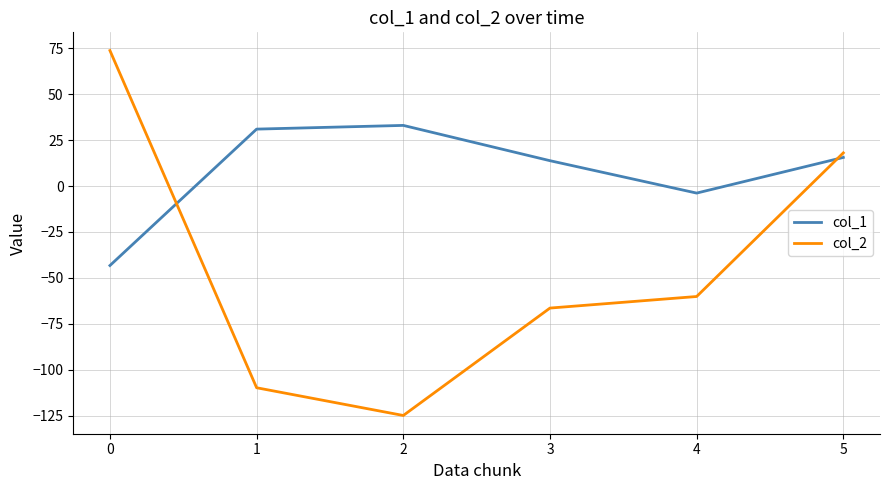

What is the sum of the col_2 values at 1 and 0?

-36.1